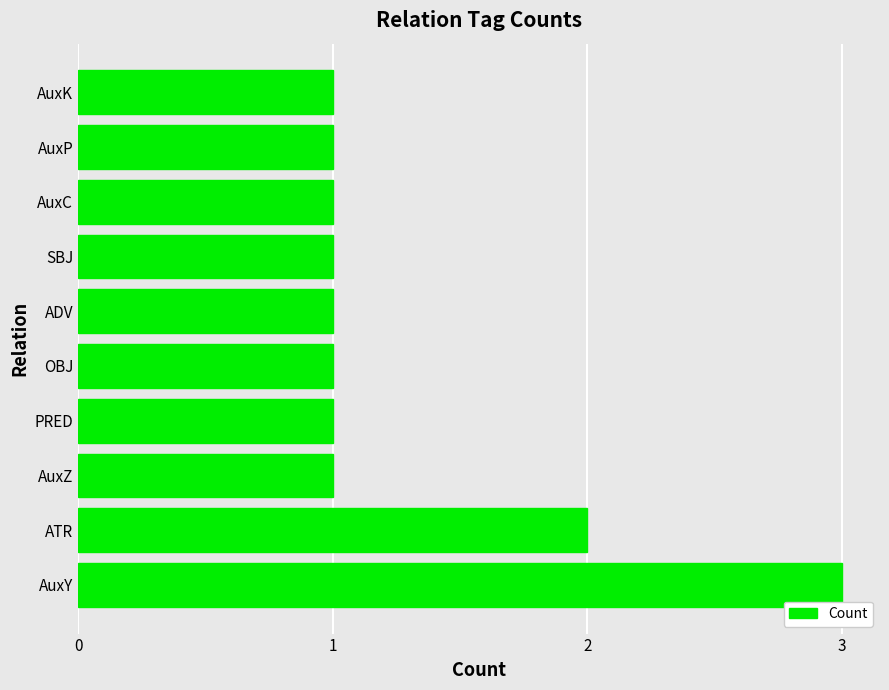

What is the greatest value displayed?

3